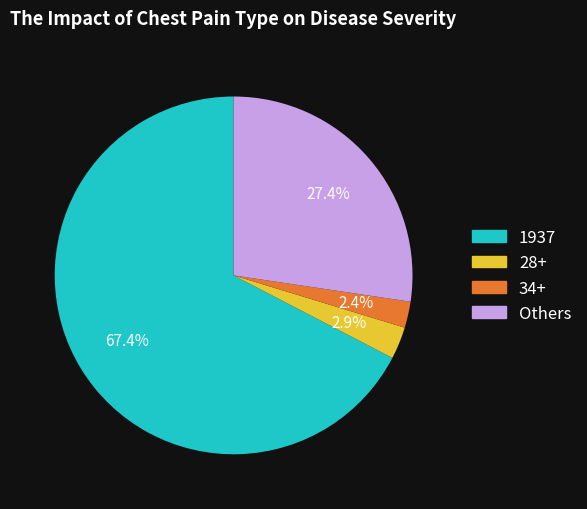

Is there a majority slice in this chart?

Yes